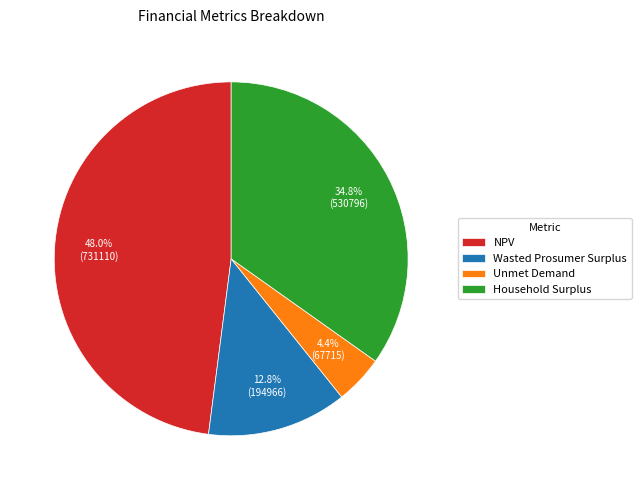

Which has a higher value, NPV or Household Surplus?

NPV